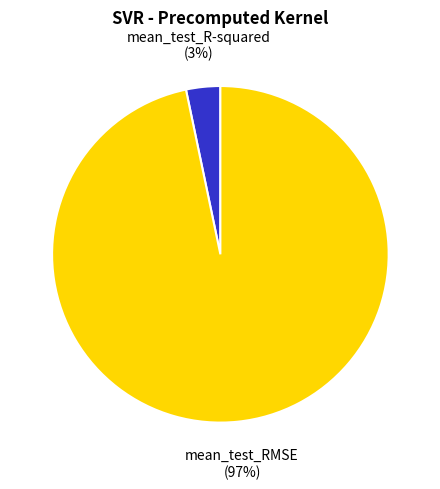

The mean_test_RMSE slice represents 97% of the pie. True or false?

True